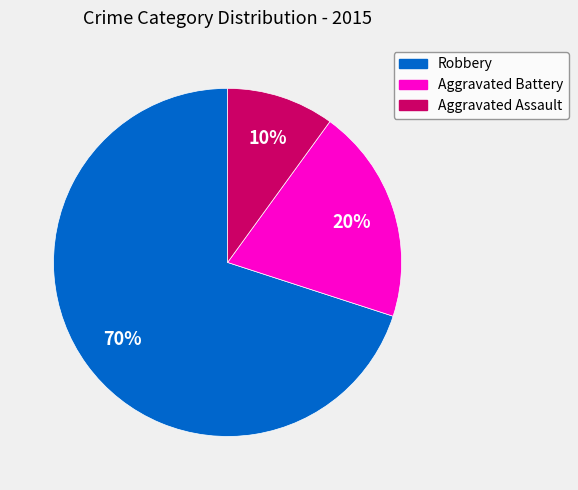

Which has a higher value, Aggravated Assault or Robbery?

Robbery